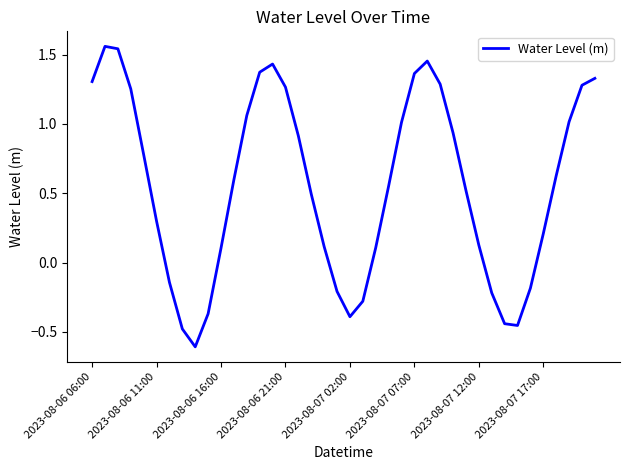

What is the minimum value shown in the chart?

-0.6